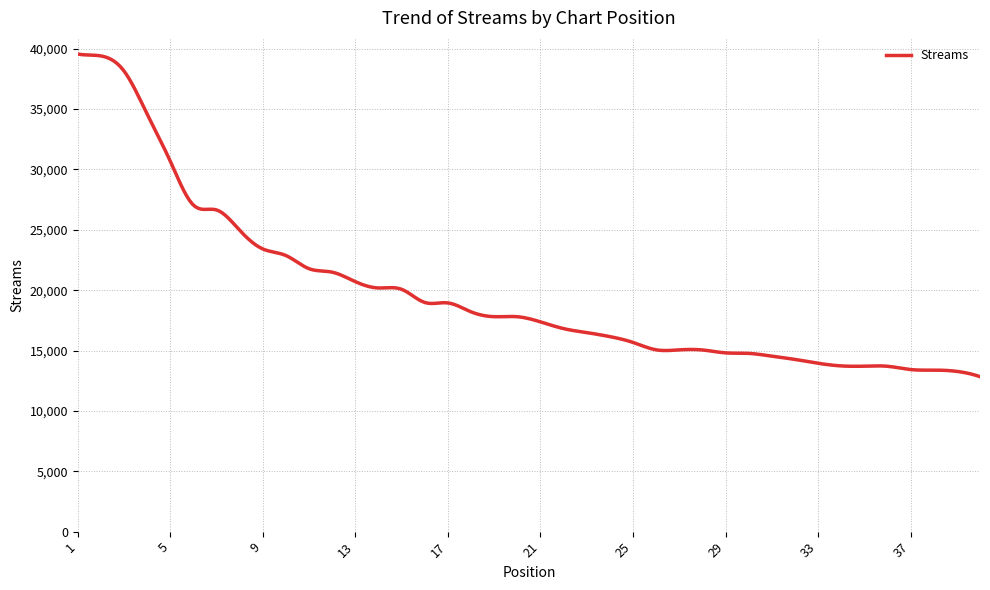

What is the maximum value shown in the chart?

39561.0